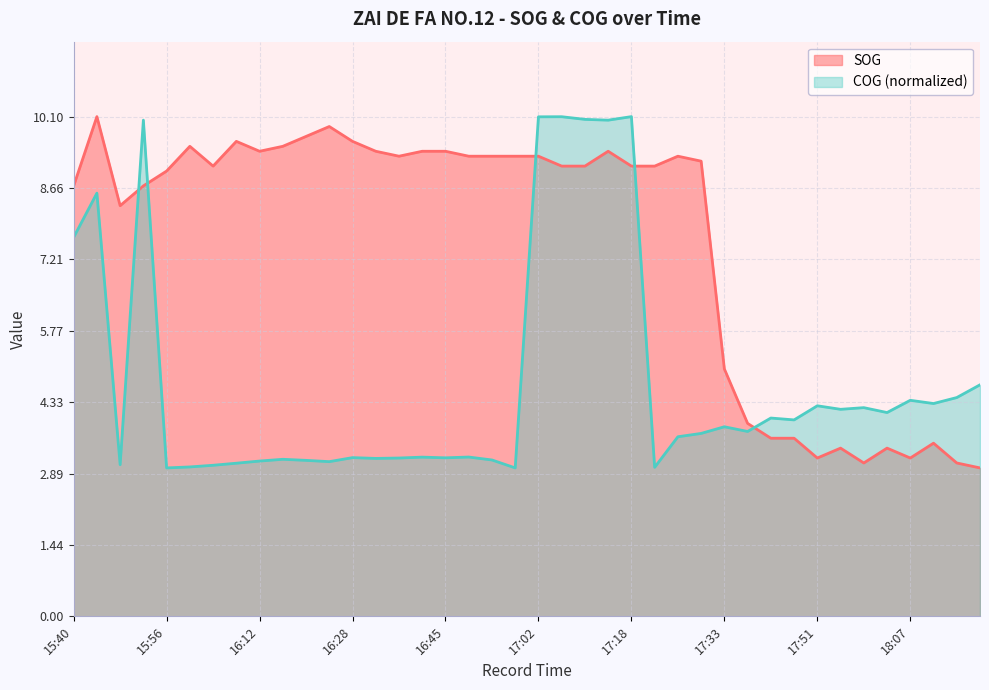

True or false: SOG and COG intersect in this chart.

True